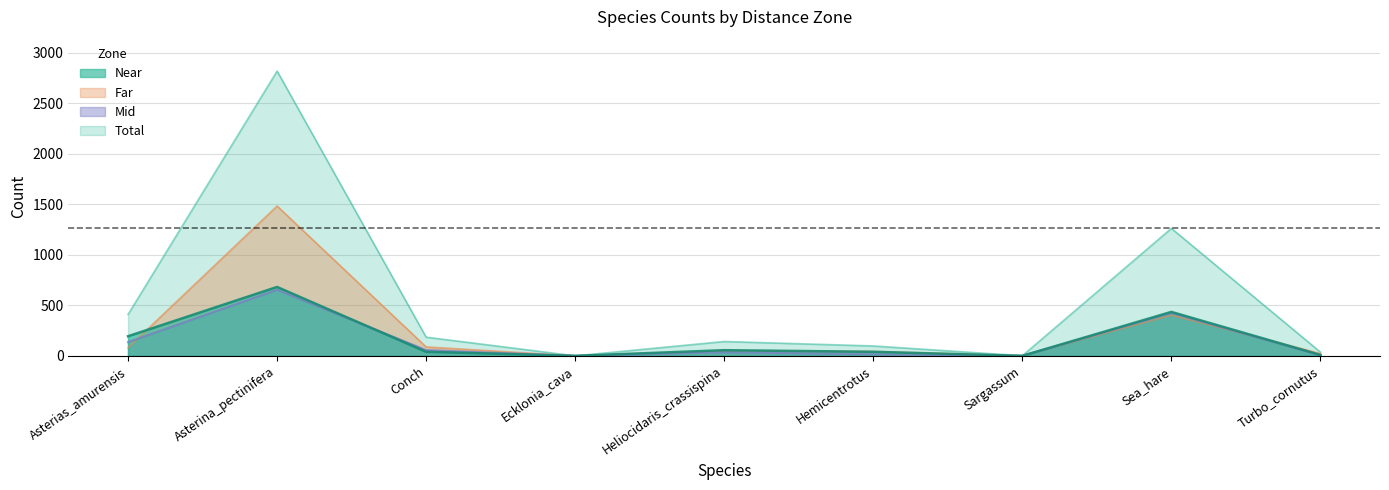

The Near series shows 12 at Turbo_cornutus. True or false?

False